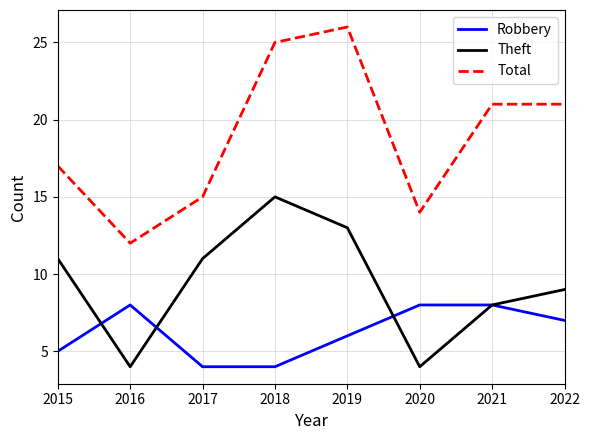

Which label corresponds to the largest value in the chart?

2019